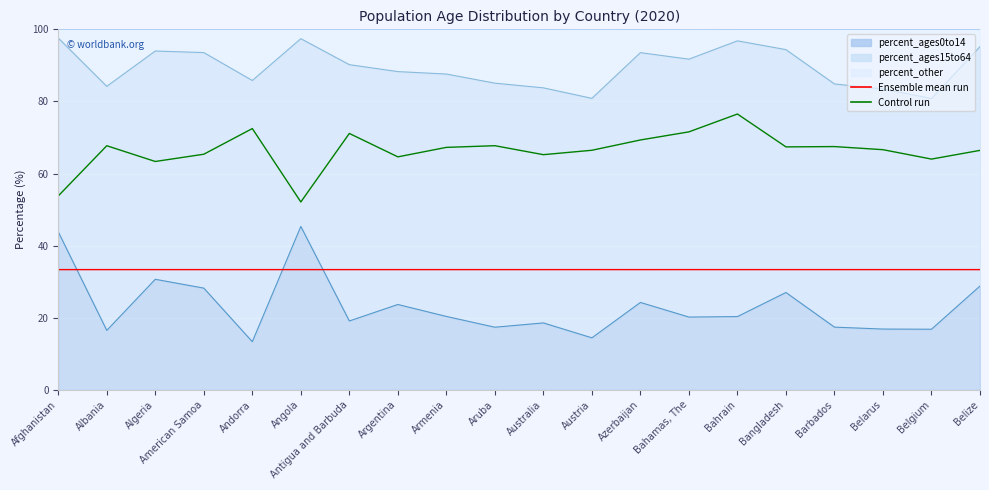

At which category does Control run reach its first local peak?

Albania